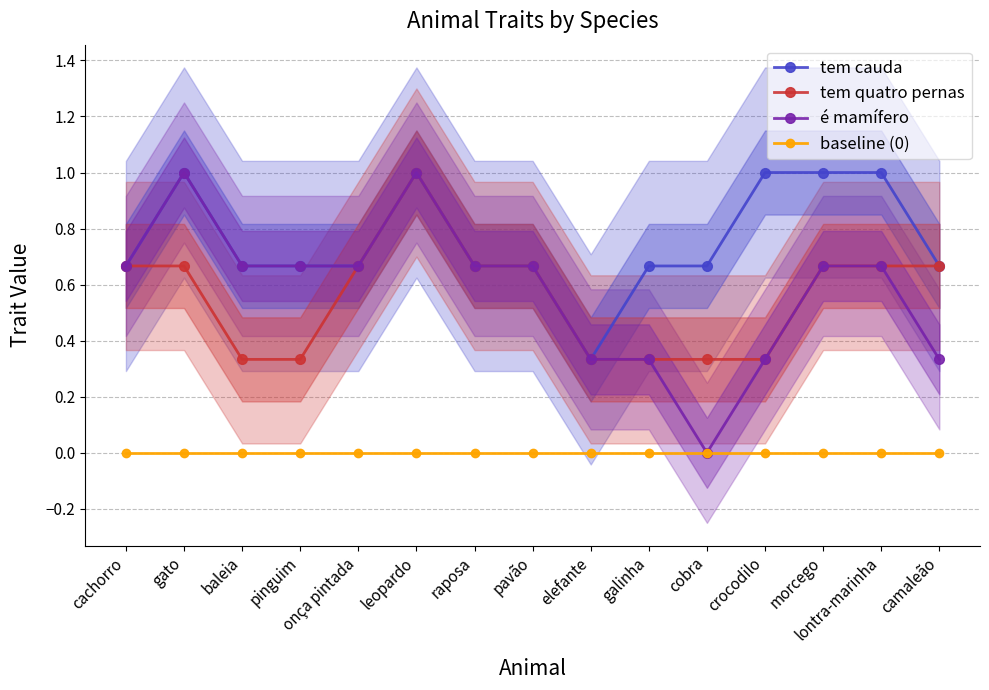

Does the chart have visible grid lines?

Yes